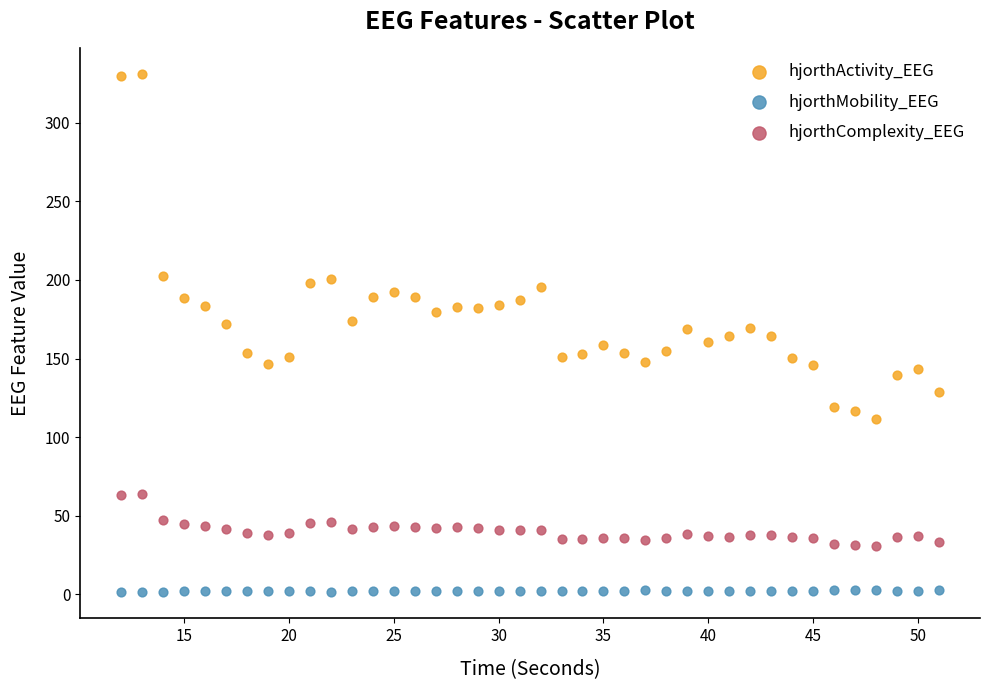

Across all data points, what is the range of X values (max minus min)?

39.0